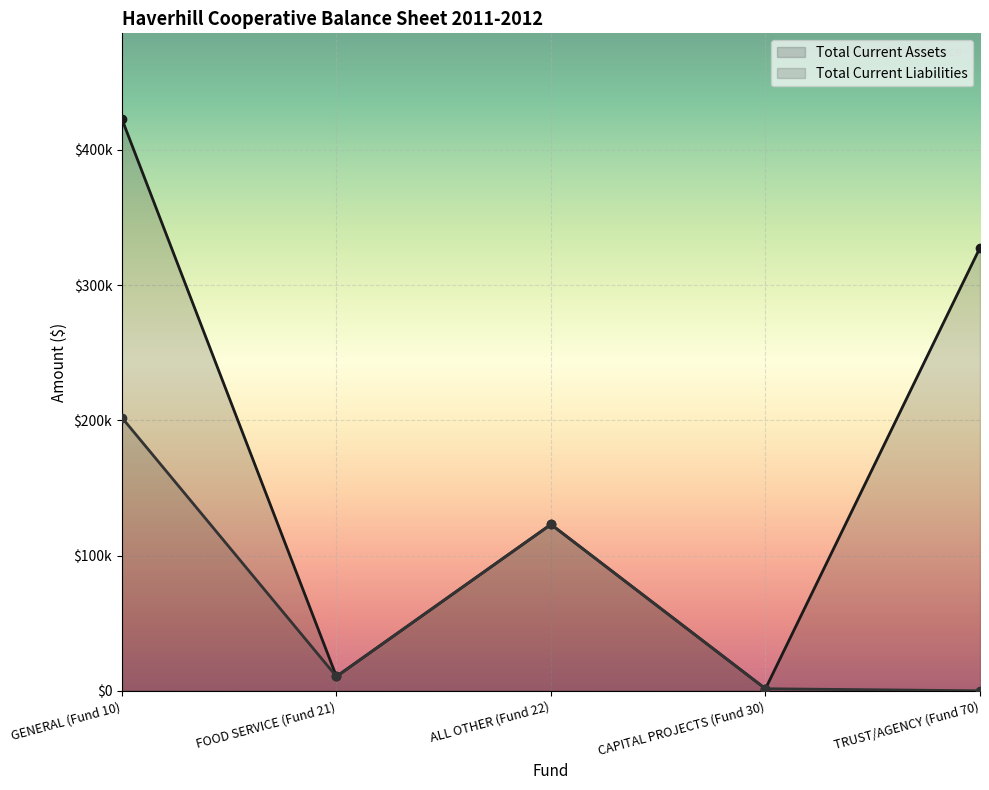

How many interior local valleys does the Total Current Assets series have?

2